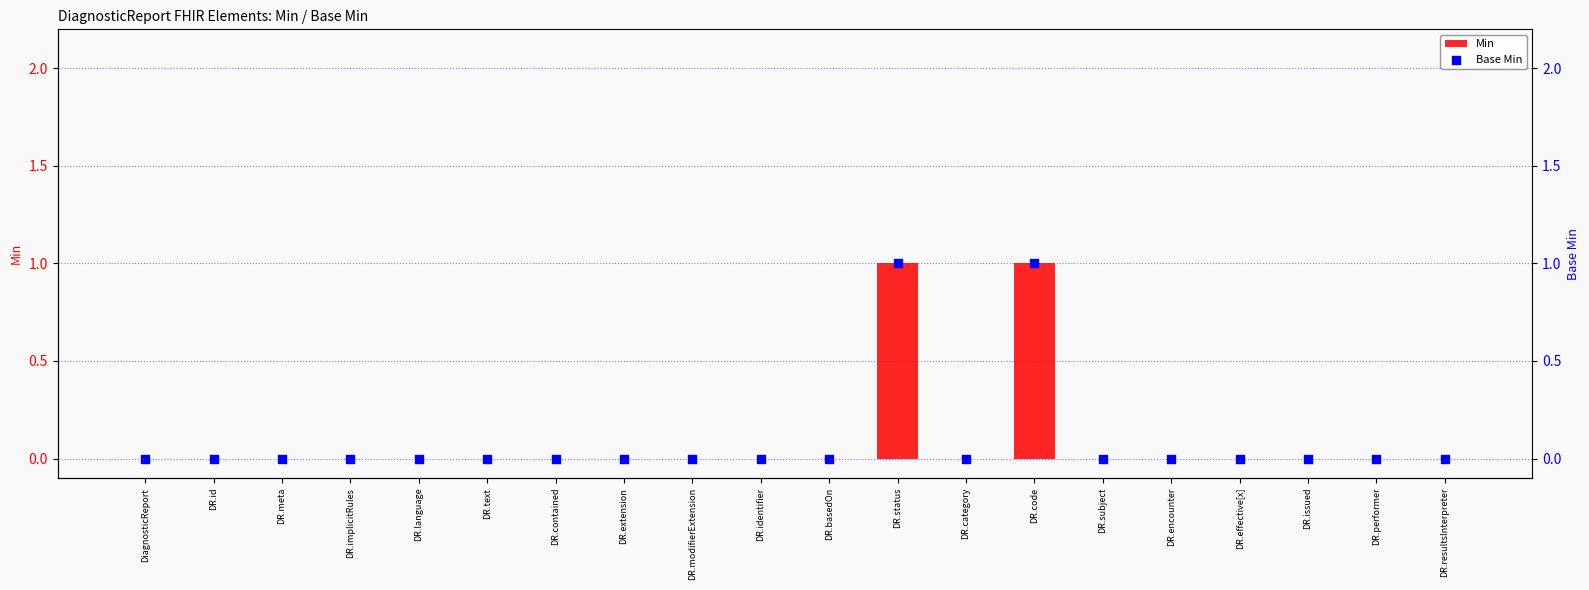

What are all the series names shown in the legend?

Min, Base Min